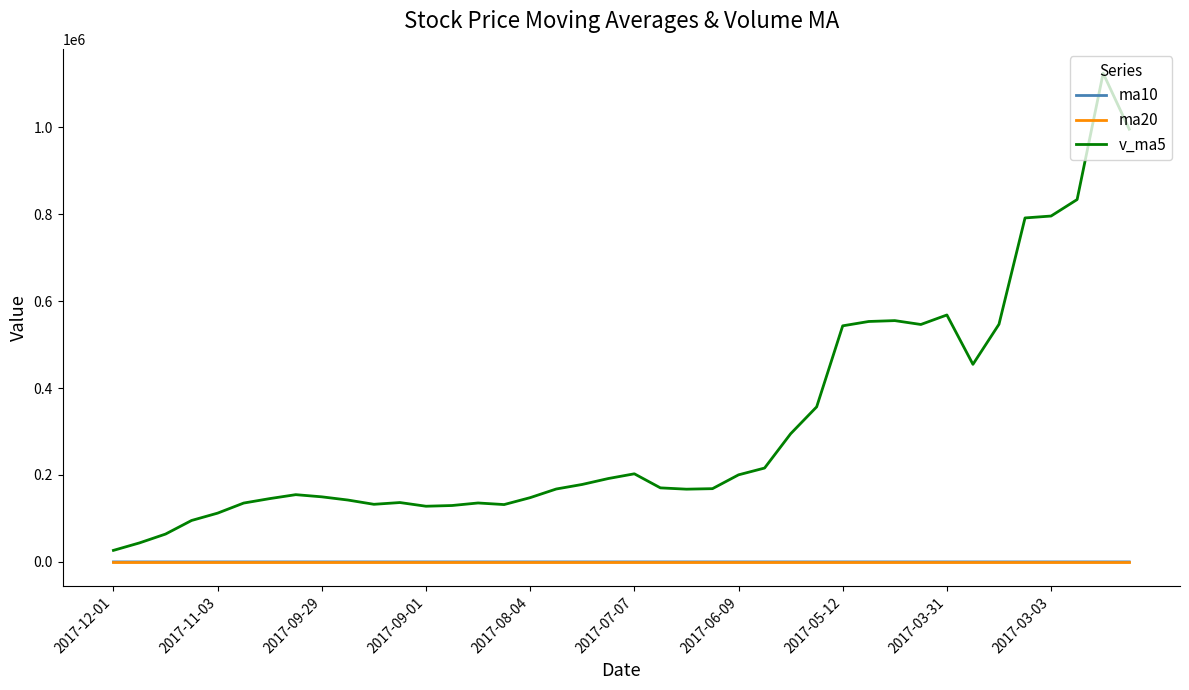

True or false: v_ma5 and ma10 intersect in this chart.

False